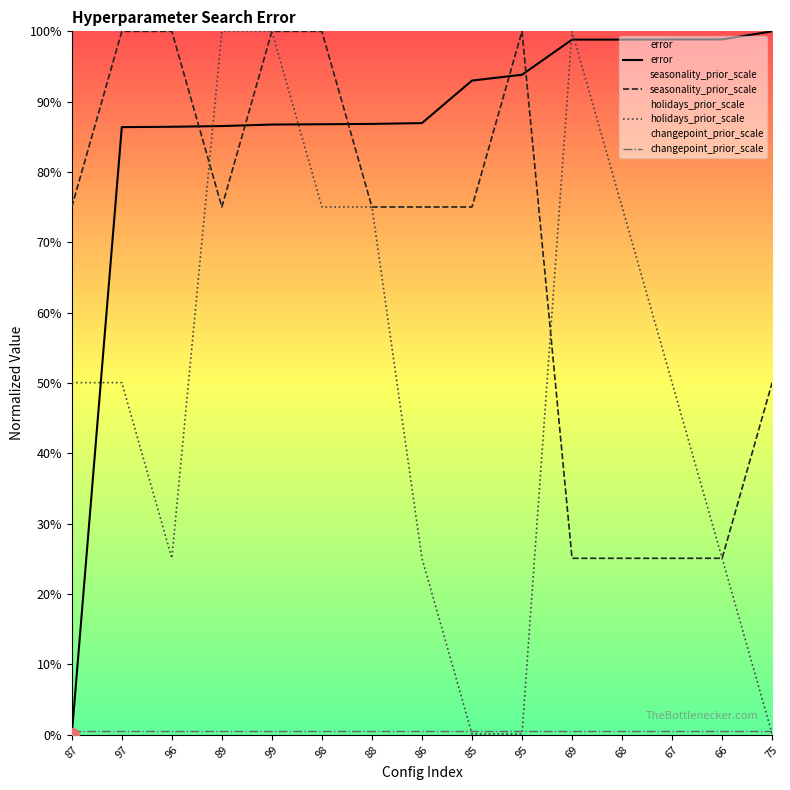

Reading left to right, transcribe all the data shown in this chart.

error: 0.0	0.9	0.9	0.9	0.9	0.9	0.9	0.9	0.9	0.9	1.0	1.0	1.0	1.0	1.0
seasonality_prior_scale: 0.8	1.0	1.0	0.8	1.0	1.0	0.8	0.8	0.8	1.0	0.3	0.3	0.3	0.3	0.5
holidays_prior_scale: 0.5	0.5	0.3	1.0	1.0	0.8	0.8	0.3	0.0	0.0	1.0	0.8	0.5	0.3	0.0
changepoint_prior_scale: 0.0	0.0	0.0	0.0	0.0	0.0	0.0	0.0	0.0	0.0	0.0	0.0	0.0	0.0	0.0